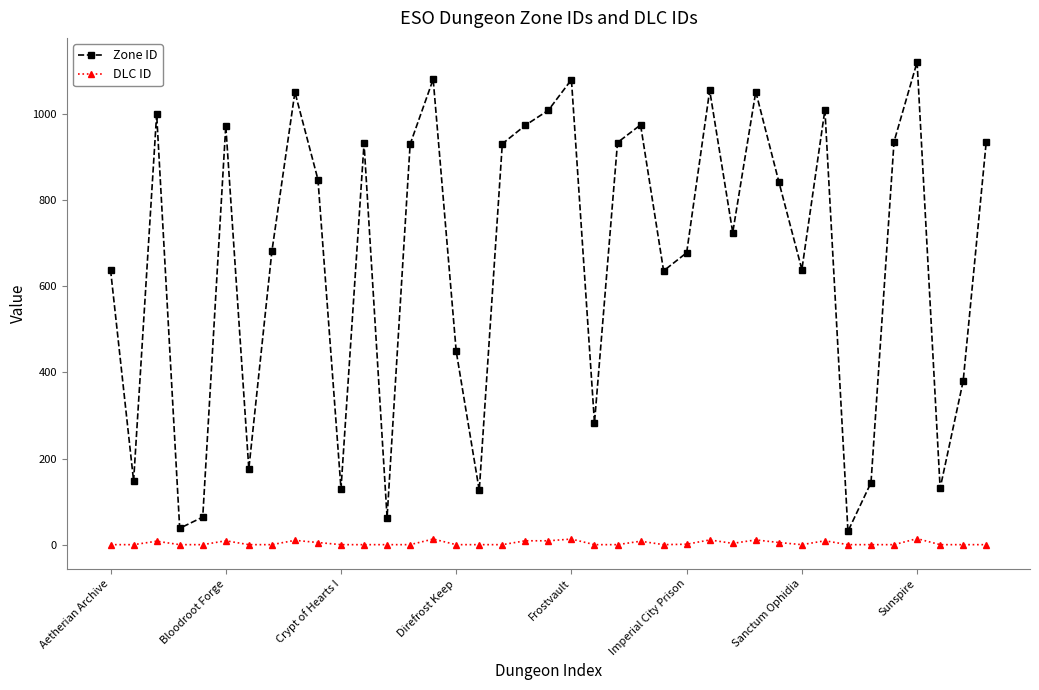

What is the greatest value displayed?

1121